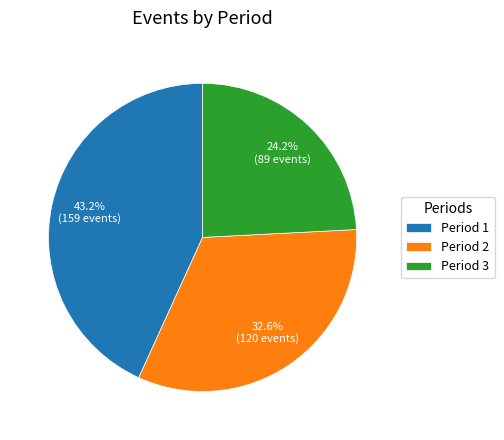

To the nearest percent, what is the difference between the Period 2 and Period 1 slice percentages?

11%